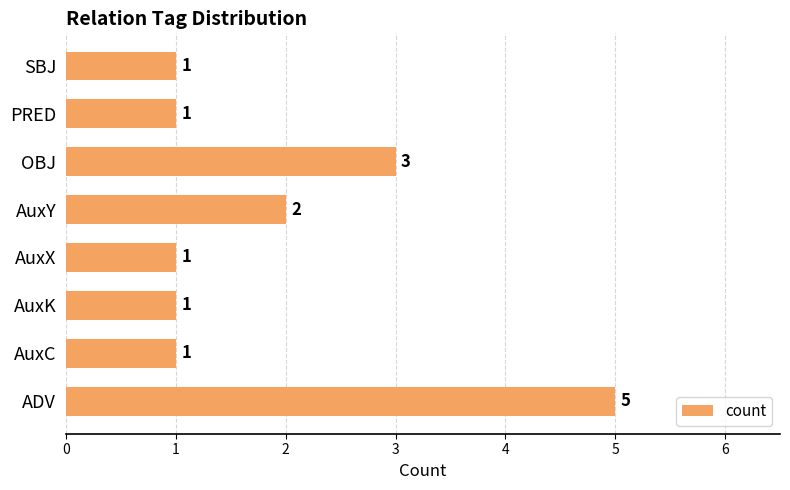

Which has a higher value, AuxY or OBJ?

OBJ